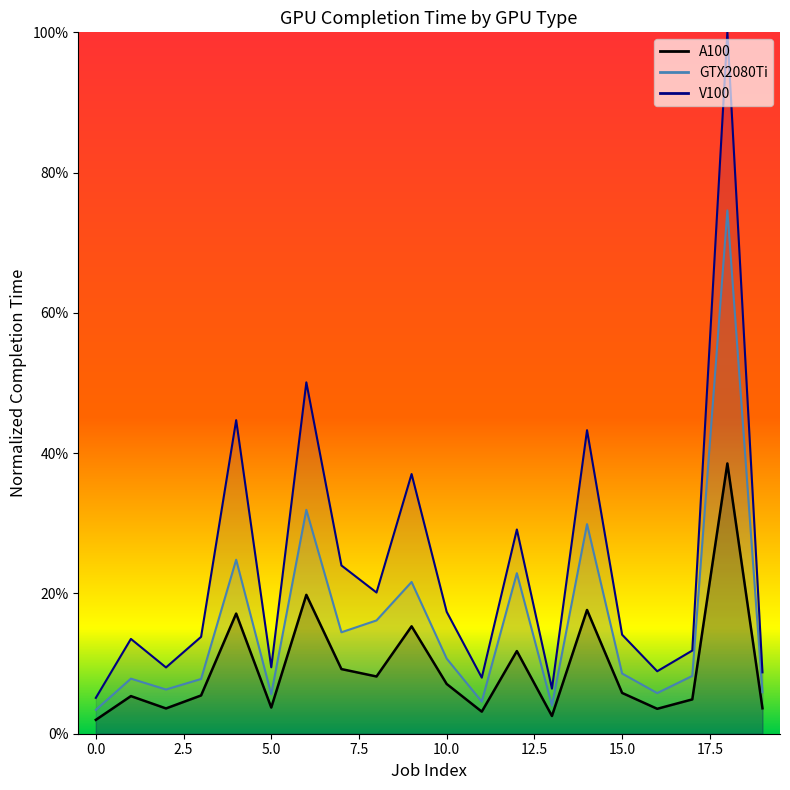

What is the difference between the maximum and minimum values in the A100 series?

0.4